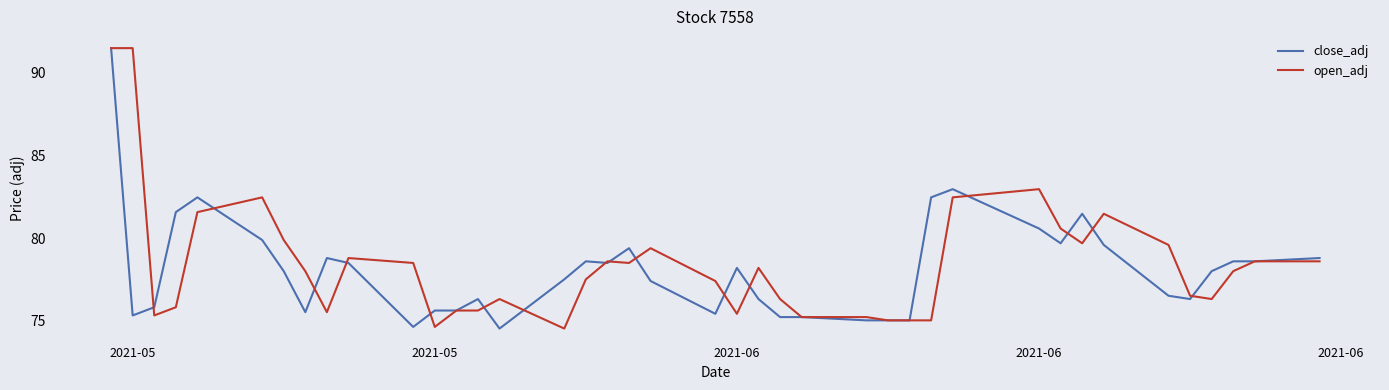

What is the smallest value displayed?

74.5